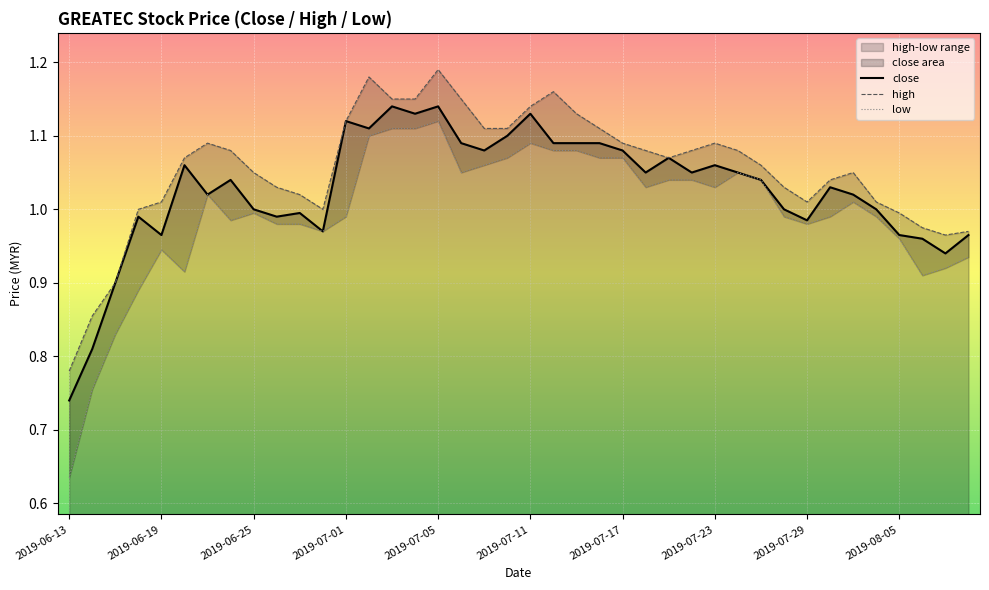

True or false: close has a value of 0.6 at 2019-07-23.

False